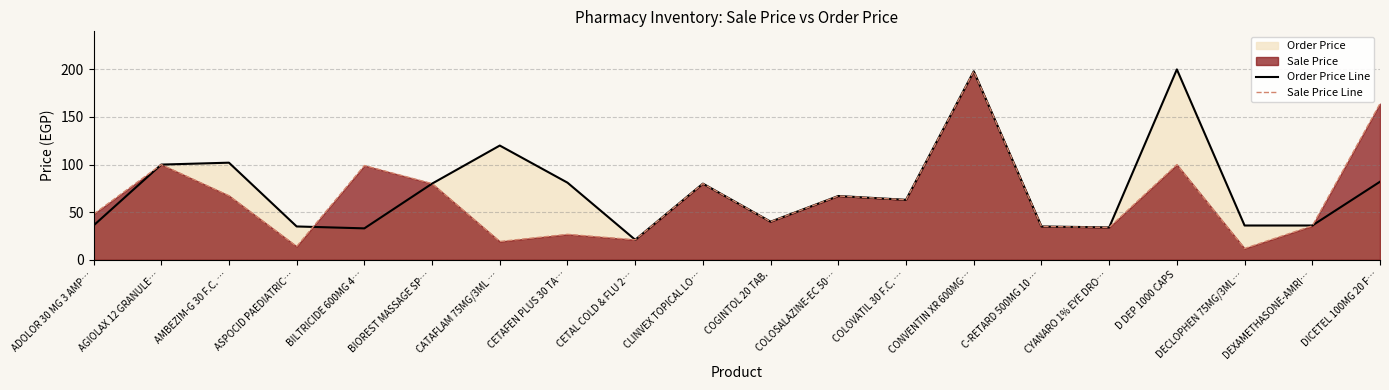

At how many categories does at least one series exceed 29?

19